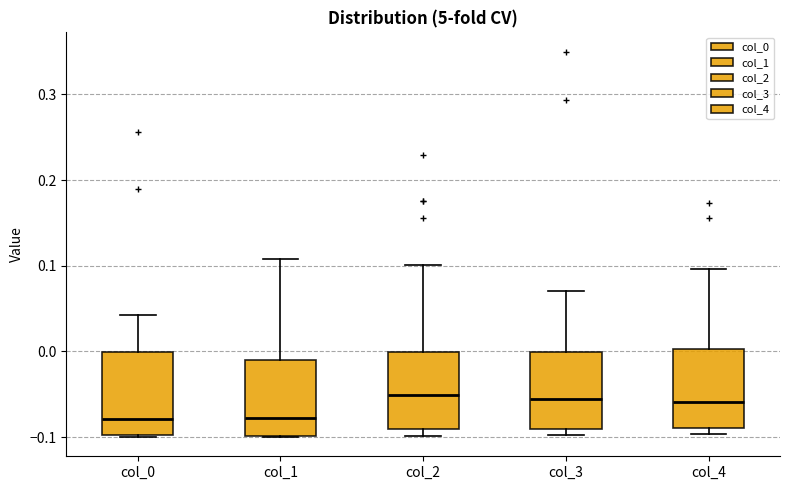

Reading left to right, read every box against the y-axis: the position of its median line, the range the box covers, and the ends of its whiskers. The values are not printed on the chart, so give them approximately, as read against the axis.

col_0: median -0.08, box -0.10 to 0.00, whiskers -0.10 to 0.04
col_1: median -0.08, box -0.10 to -0.01, whiskers -0.10 to 0.11
col_2: median -0.05, box -0.09 to 0.00, whiskers -0.10 to 0.10
col_3: median -0.06, box -0.09 to 0.00, whiskers -0.10 to 0.07
col_4: median -0.06, box -0.09 to 0.00, whiskers -0.10 to 0.10